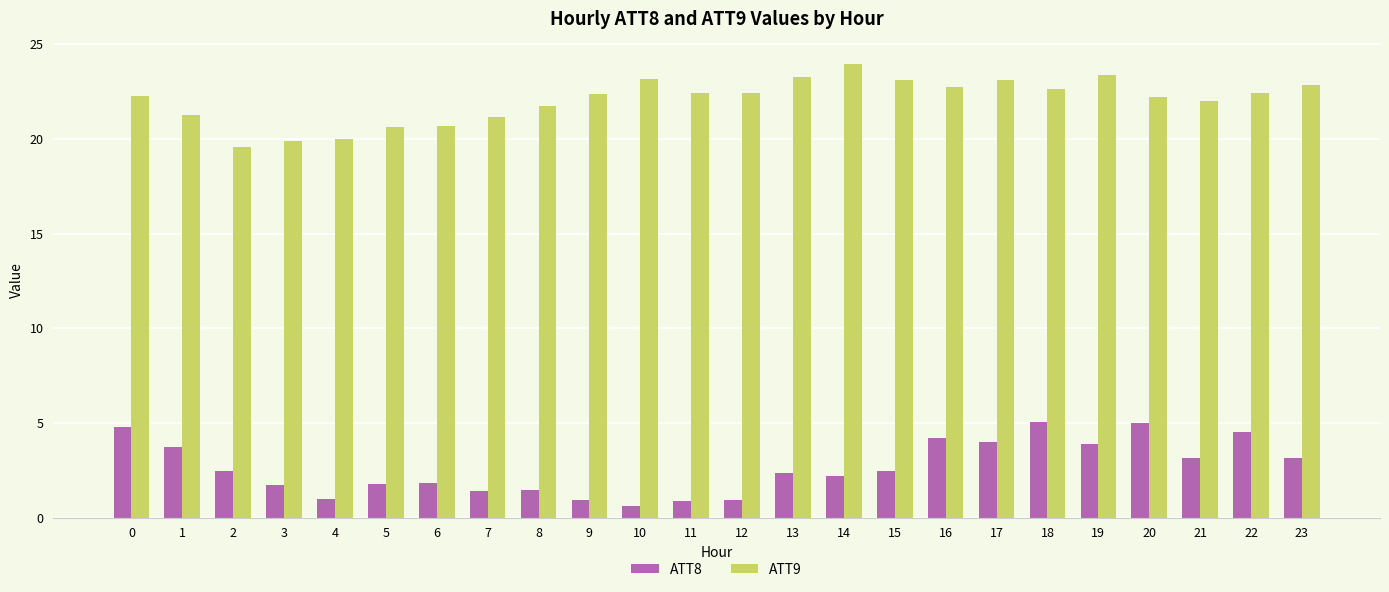

What are all the series names shown in the legend?

ATT8, ATT9